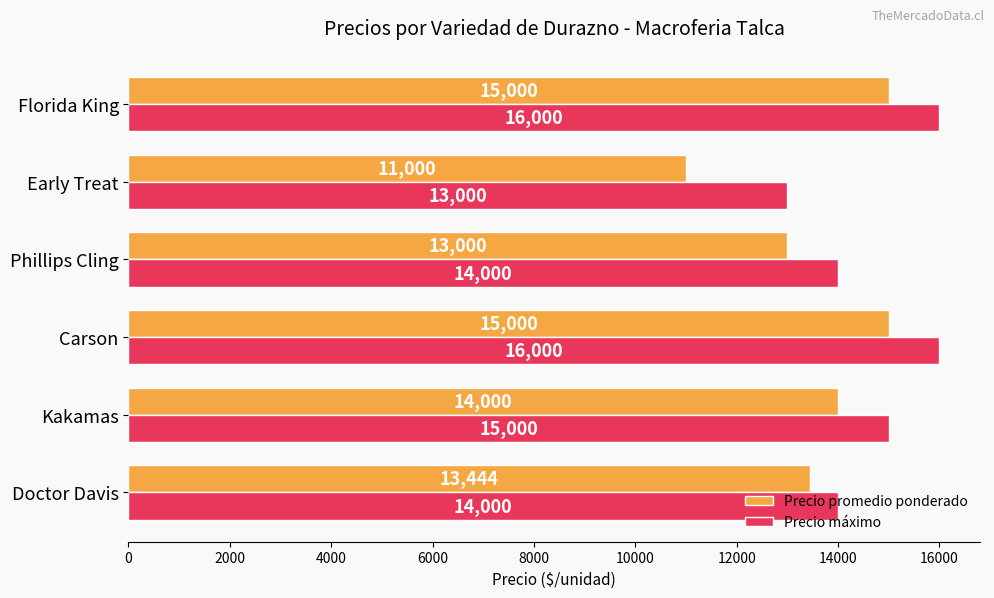

Is it true that Precio máximo equals 22104 at Kakamas?

False